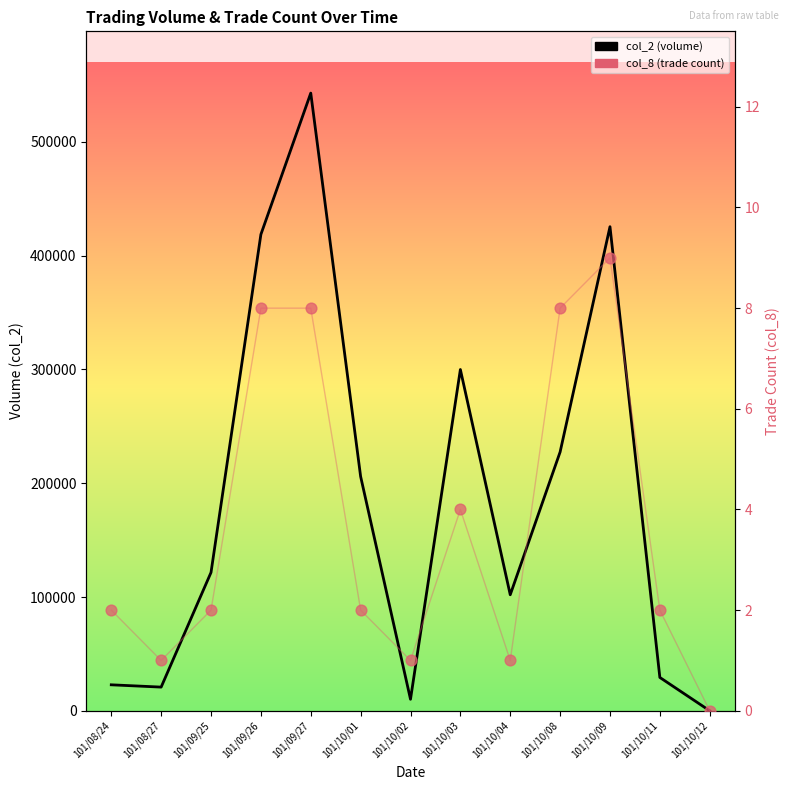

Which series contains the lowest Y value?

col_2